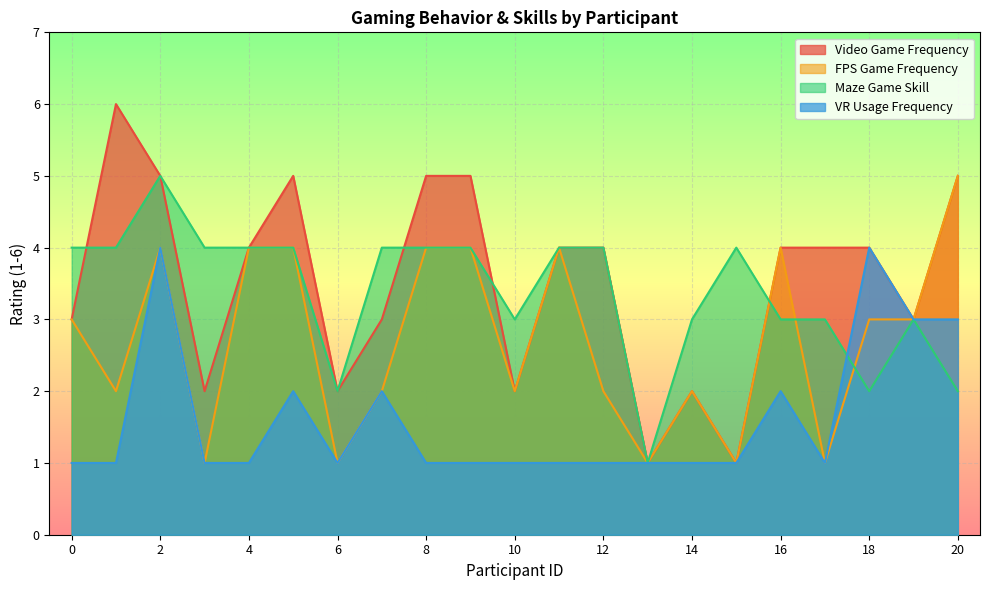

At how many categories does at least one series exceed 1?

20